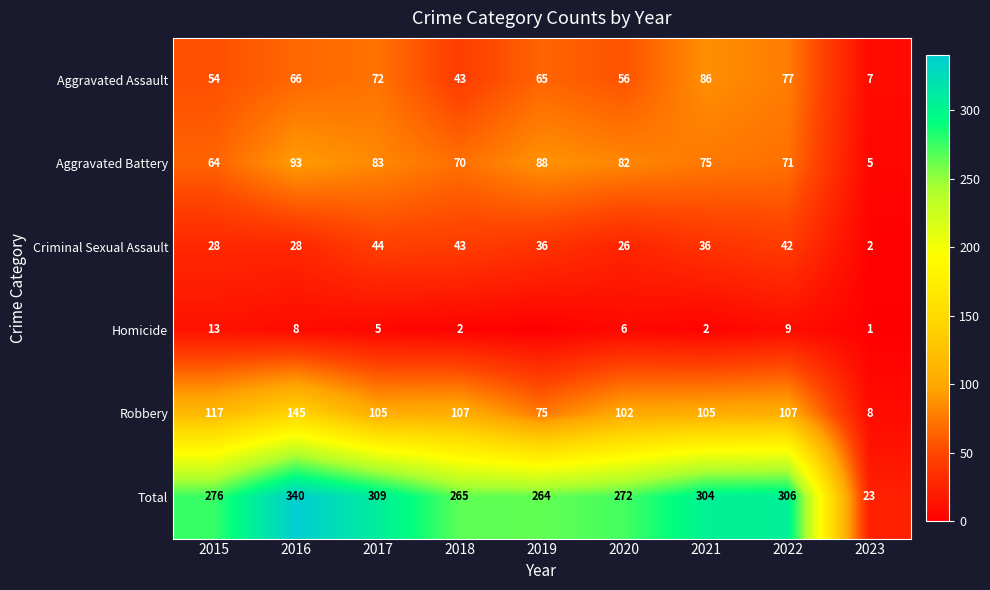

The value of Homicide at 2020 is 2. True or false?

False